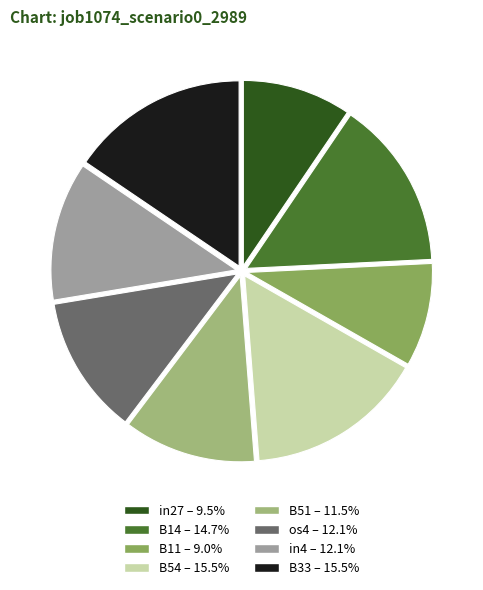

Is the sum of B11 and B51 greater than half?

No